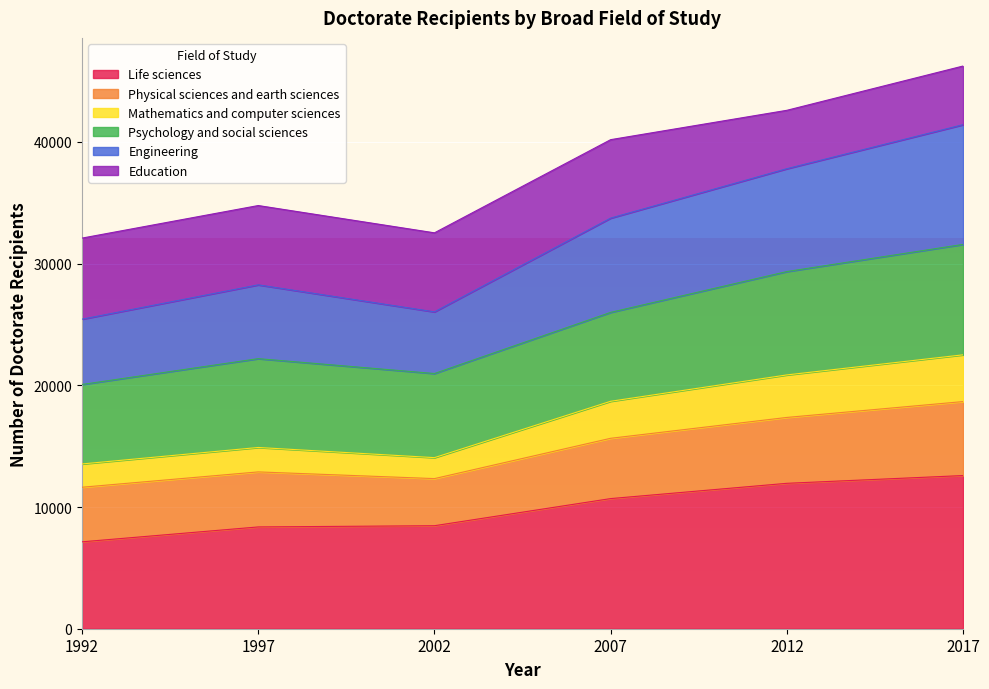

What is the lowest value of the Life sciences series?

7141